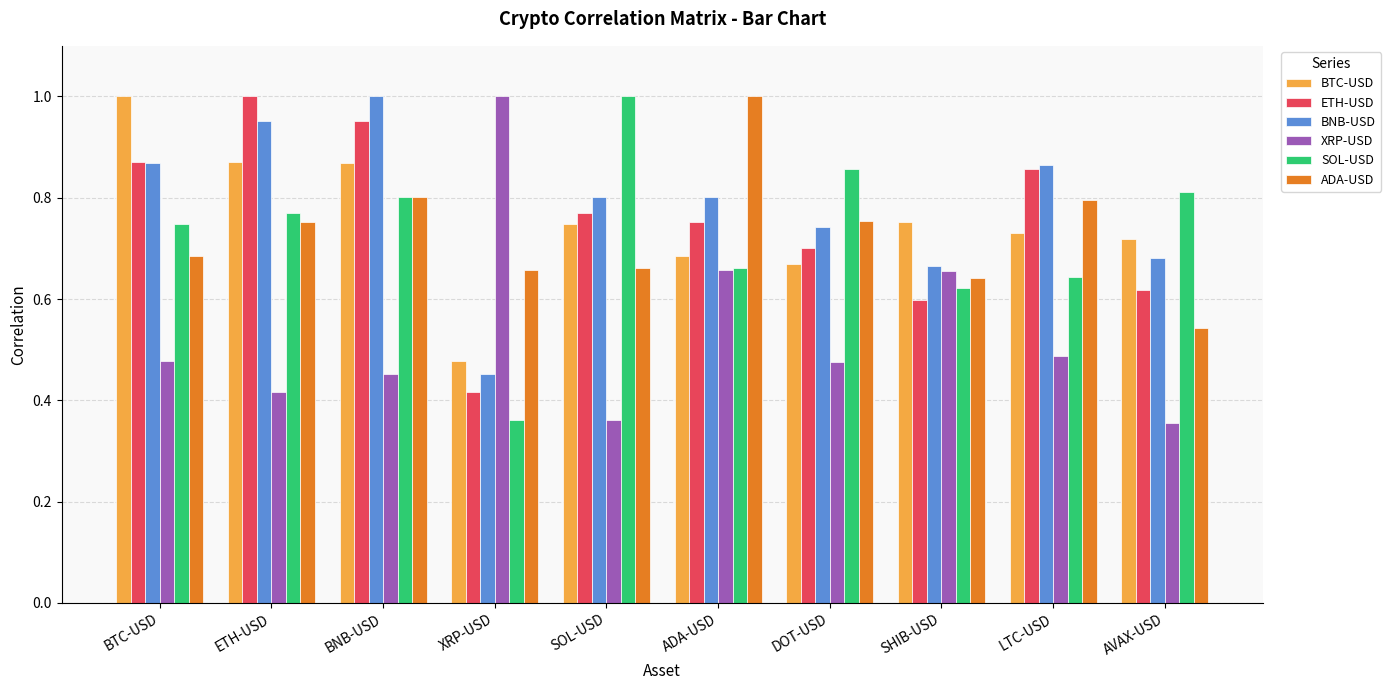

What is the sum of all ETH-USD values?

7.5